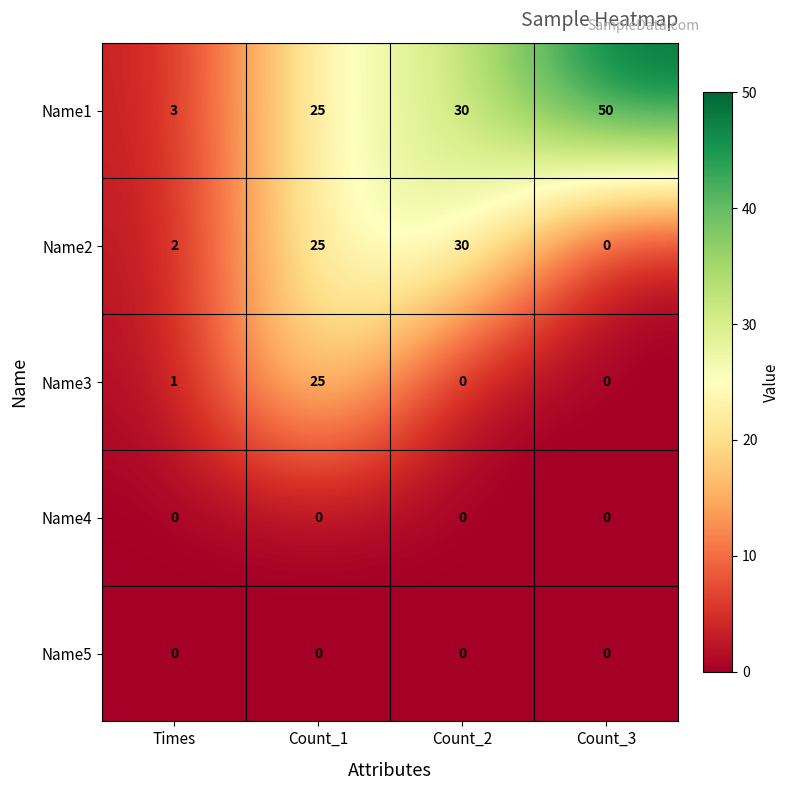

Count the Name1 values in the range 25 to 50.

3